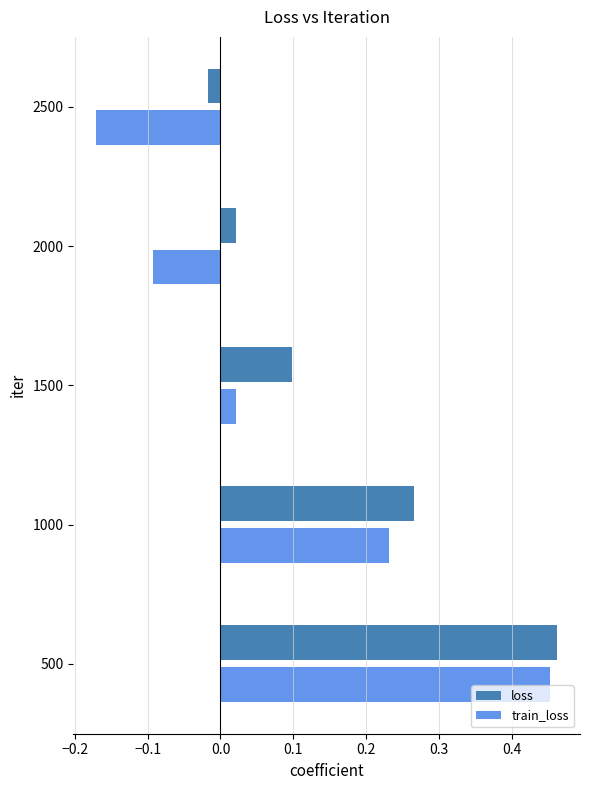

What is the difference between the train_loss values at 1000 and 2500?

0.4